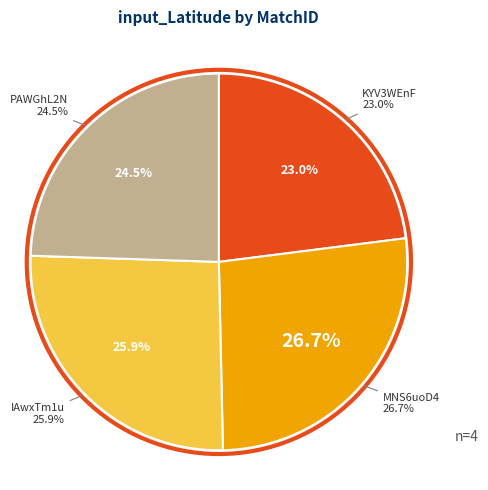

Is there any slice that represents more than half of the pie?

No